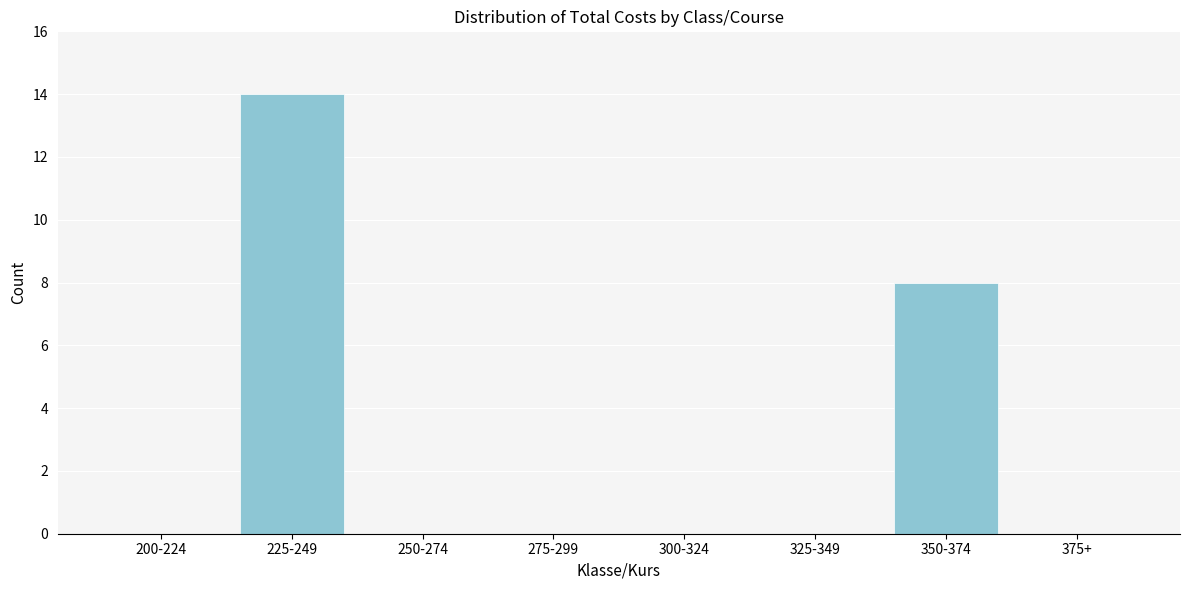

Reading right to left, transcribe all the data shown in this chart.

375+=0	350-374=8	325-349=0	300-324=0	275-299=0	250-274=0	225-249=14	200-224=0